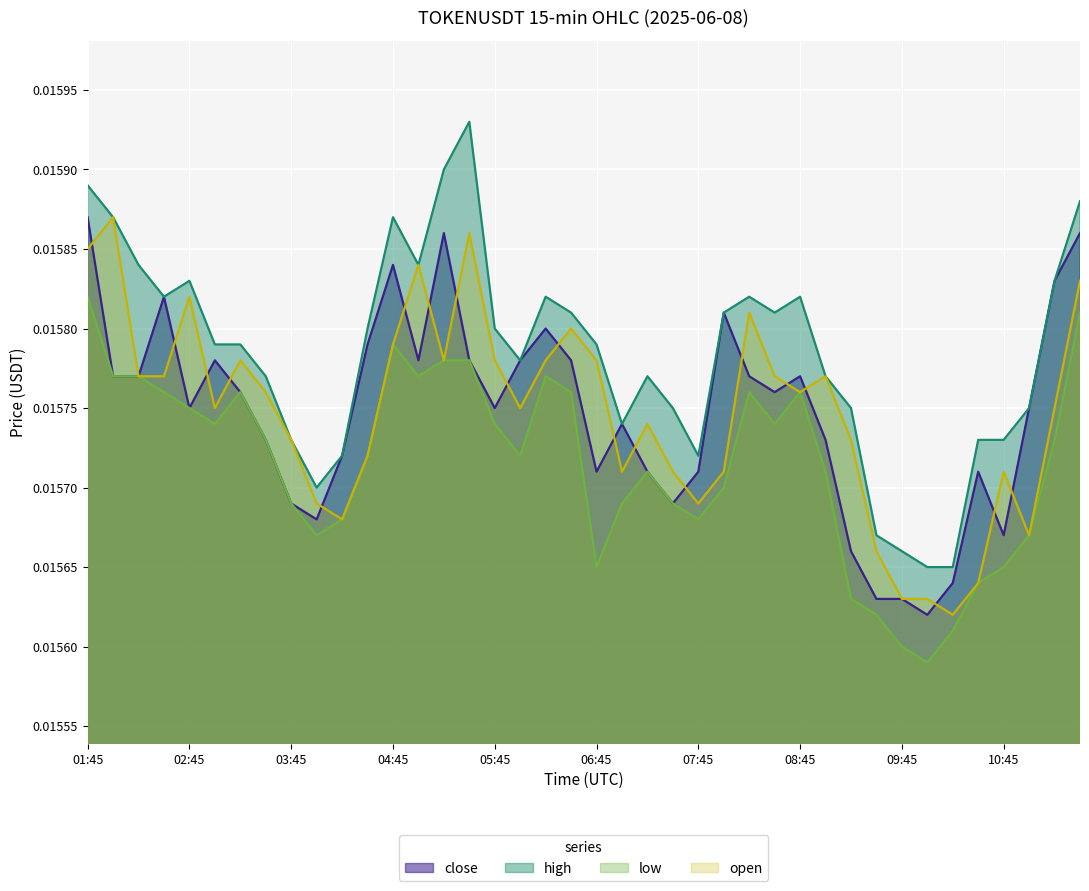

At which category does high reach its first local peak?

02:45